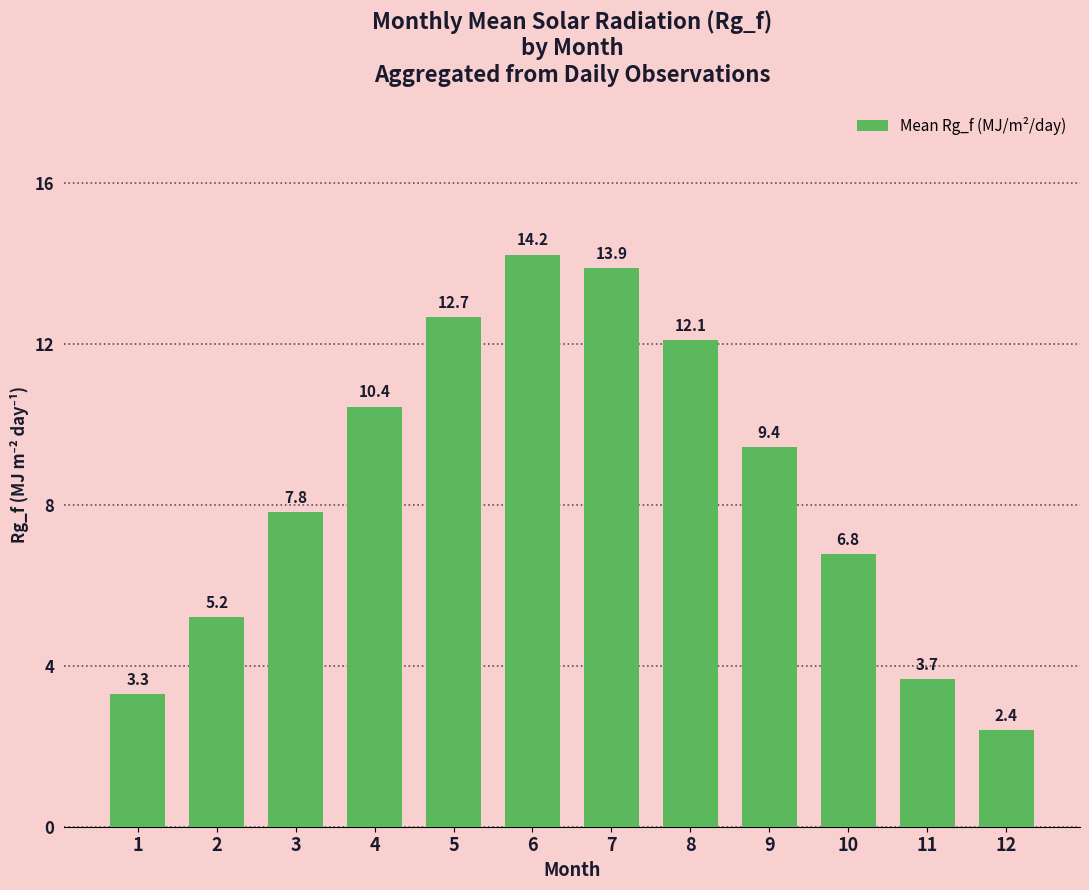

What is the sum of all values?

102.0